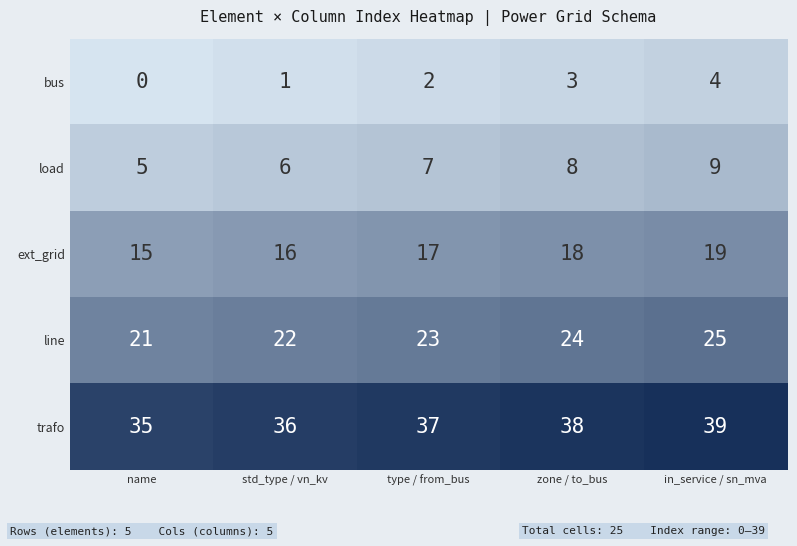

At std_type / vn_kv, list the series in order from largest to smallest.

trafo, line, ext_grid, load, bus